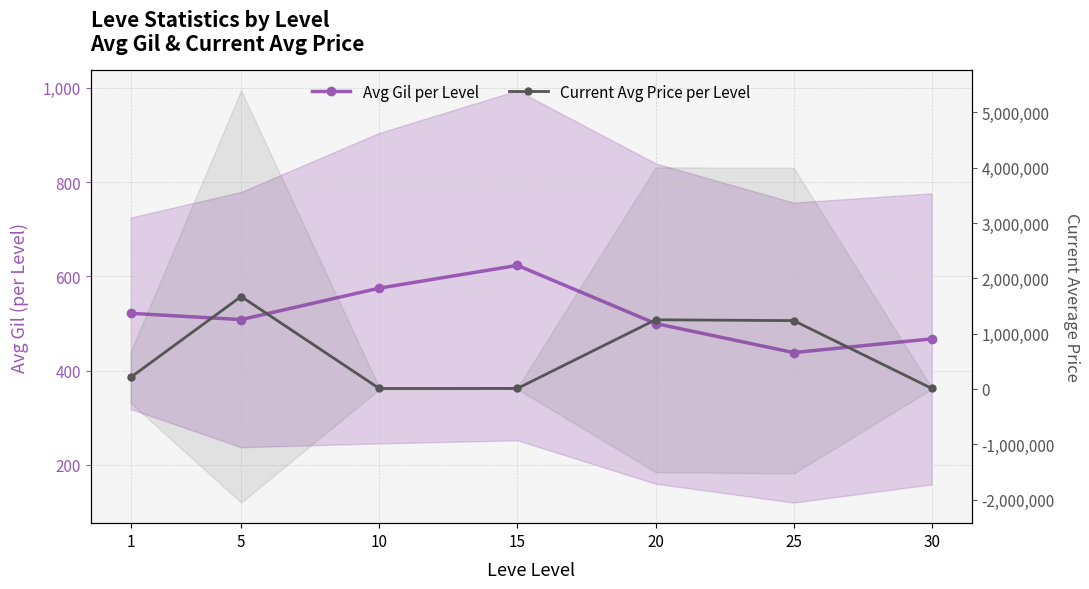

What is the difference between the Avg Gil per Level values at 25 and 30?

29.2